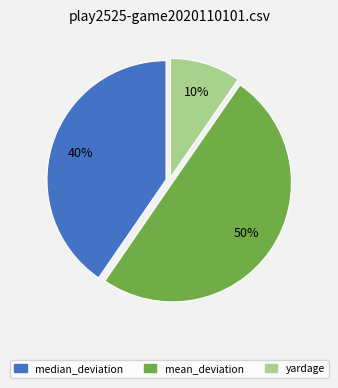

To the nearest percent, what is the average slice percentage?

33%